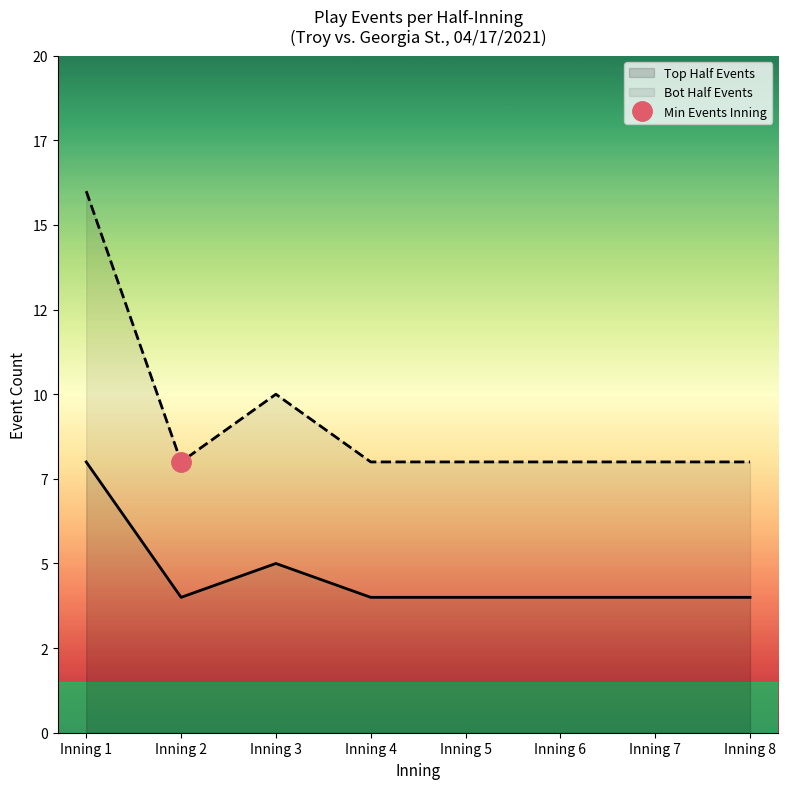

What is the difference between the highest and lowest values at Inning 2?

4